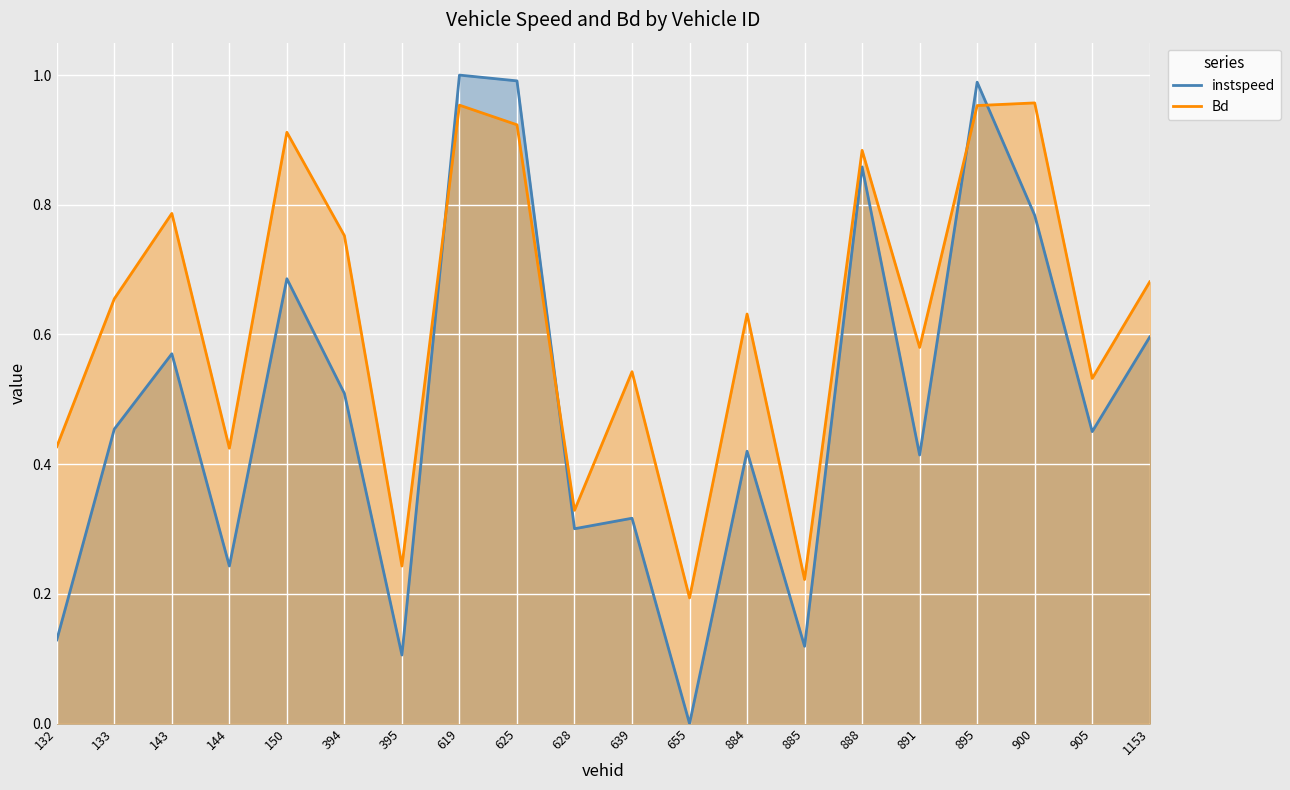

What is the highest value of the instspeed series?

1.0